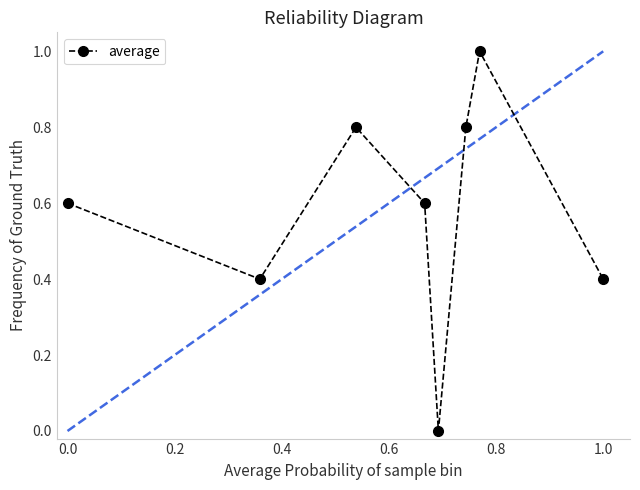

Reading left to right, extract all data points from this chart.

0.6	0.4	0.8	0.6	0.0	0.8	1.0	0.4